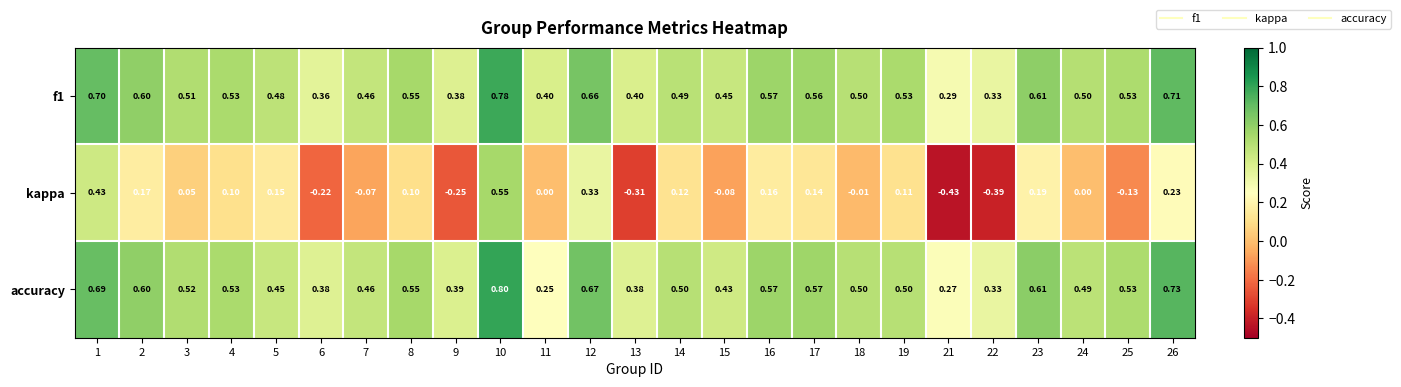

What is the spread (max minus min) of values at 14?

0.4